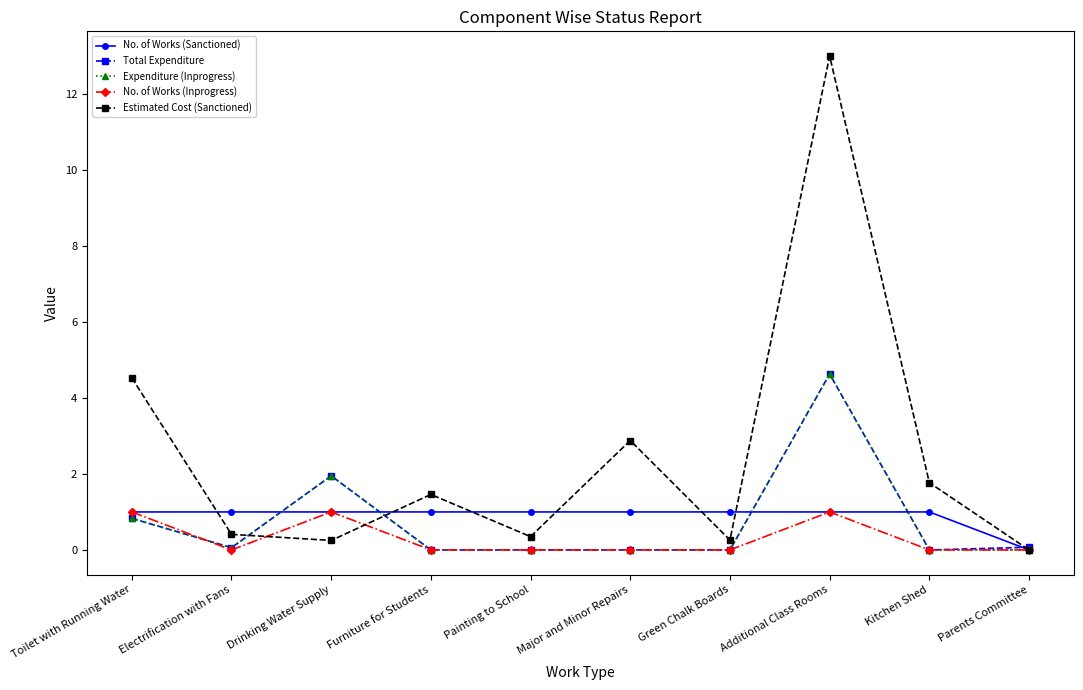

At which category is the sum across all series the highest?

Additional Class Rooms